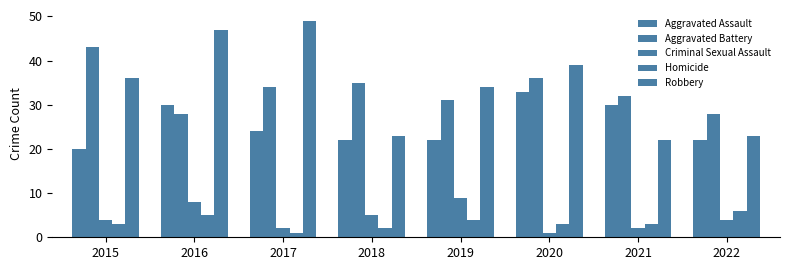

How many categories are shown in the chart?

8